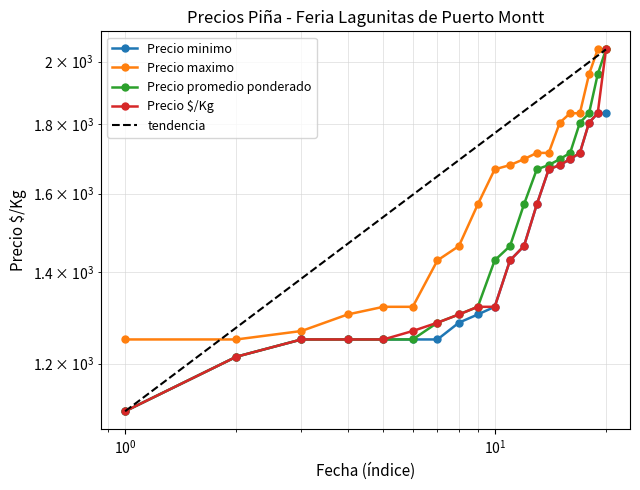

What is the sum of all Precio minimo values?

29172